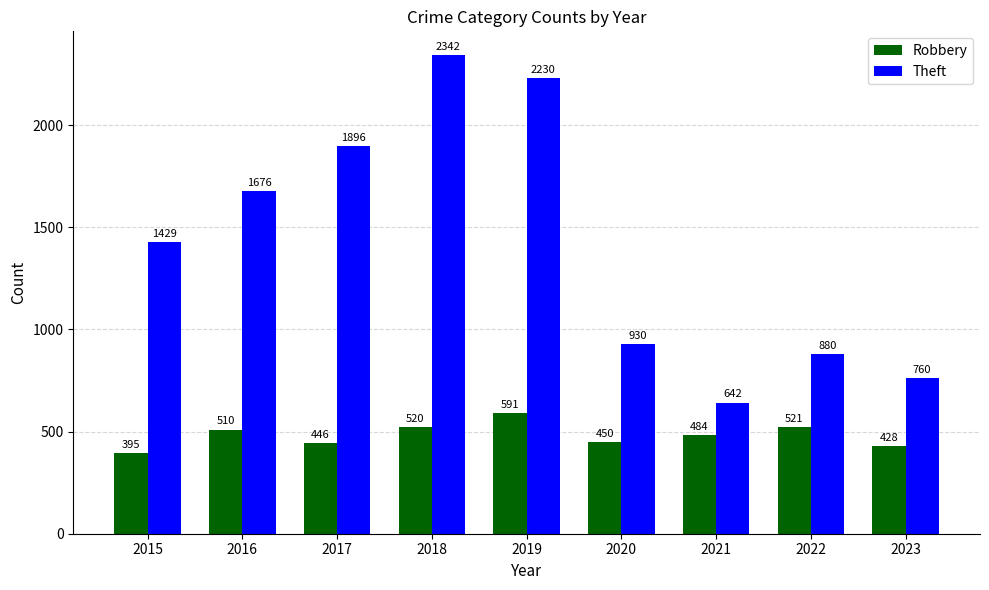

Where is Robbery nearest to the value 493?

2021